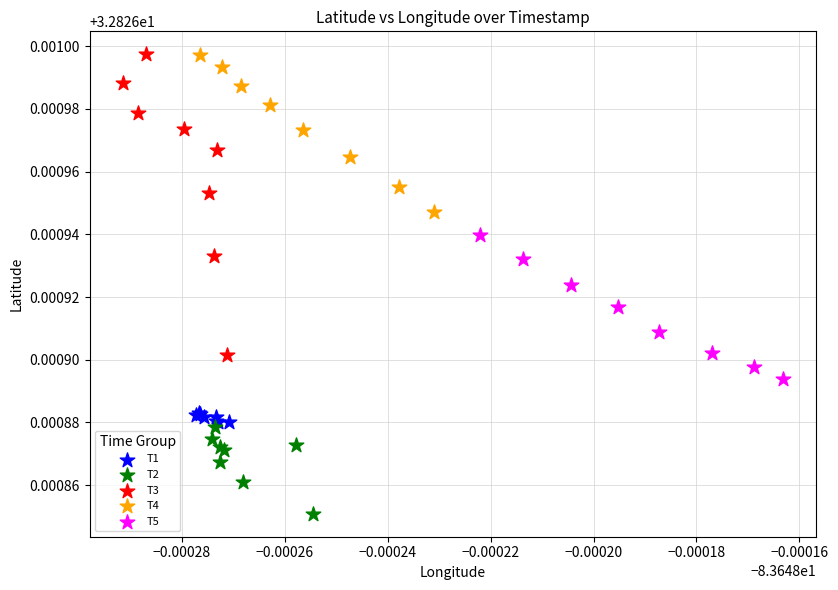

Which series has the widest spread of Y values?

T3